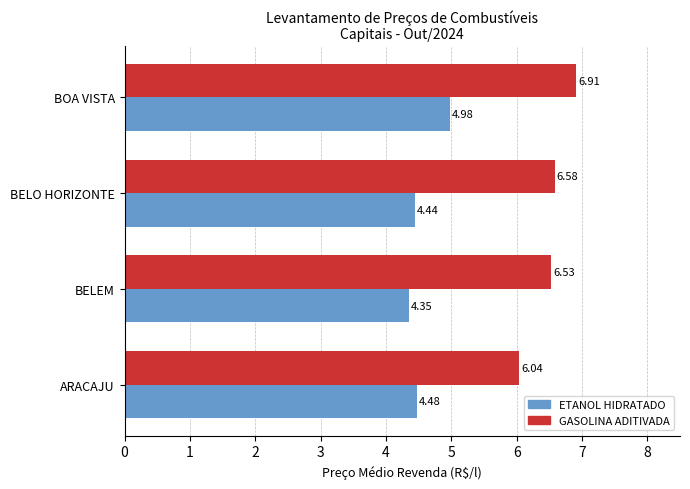

Between BELEM and BOA VISTA, which series saw the biggest shift?

ETANOL HIDRATADO